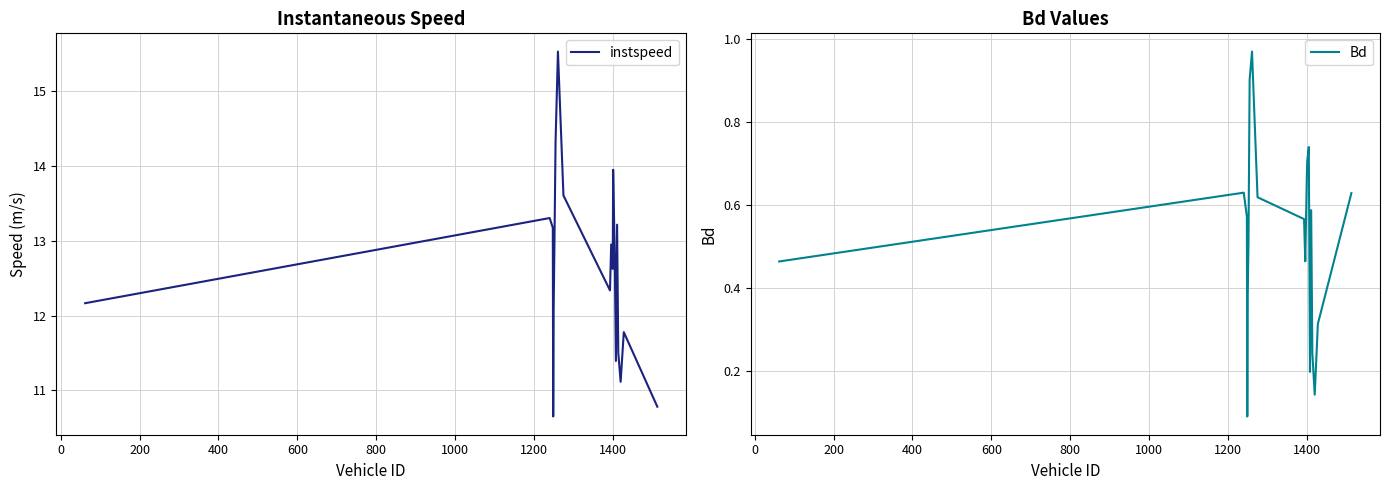

What is the highest value of the instspeed series?

15.5